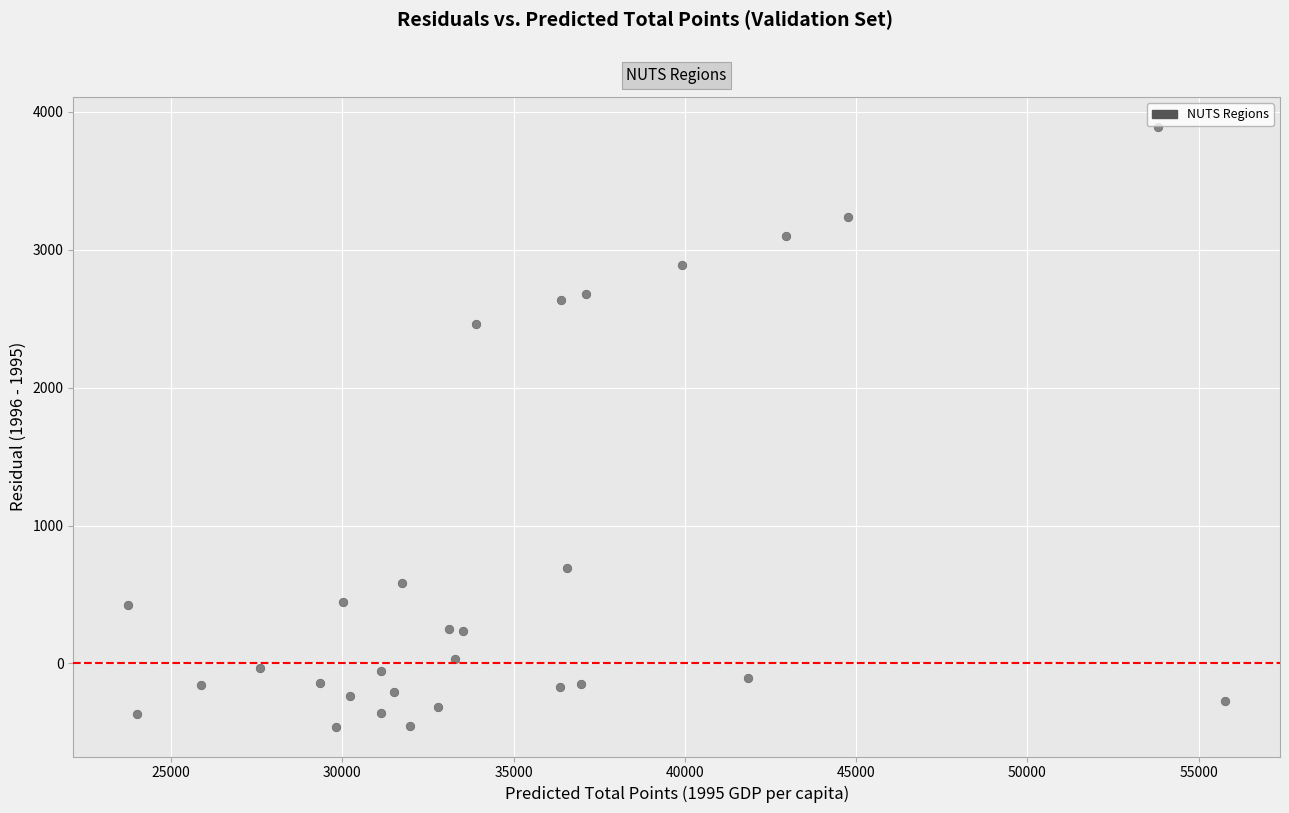

What Y value in the scatter plot is closest to 1715?

2462.1